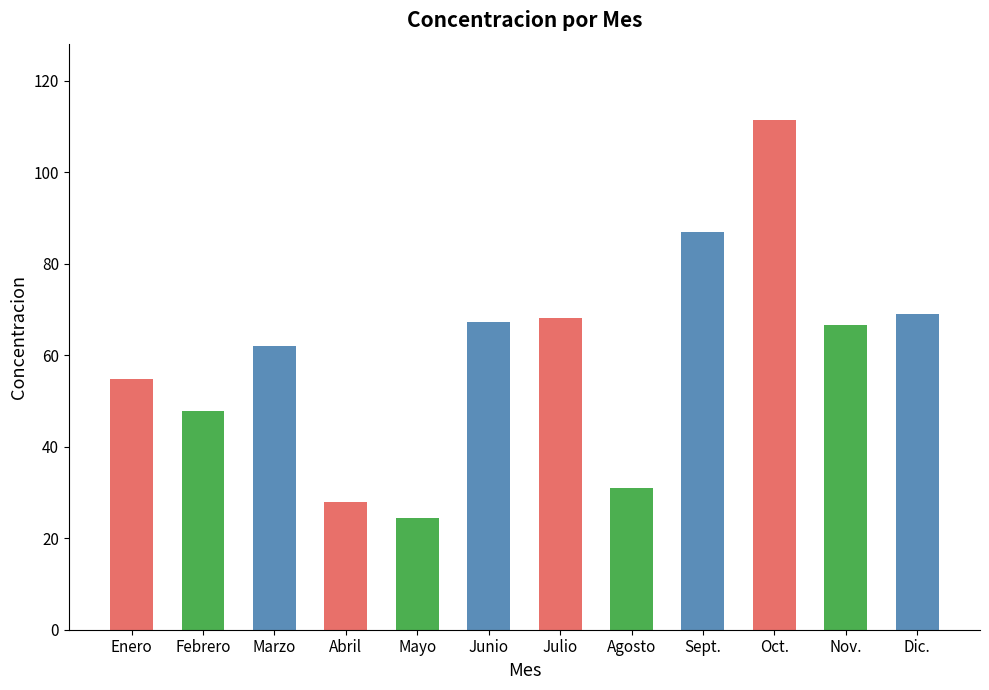

What is the difference between the second highest and second lowest values?

59.0